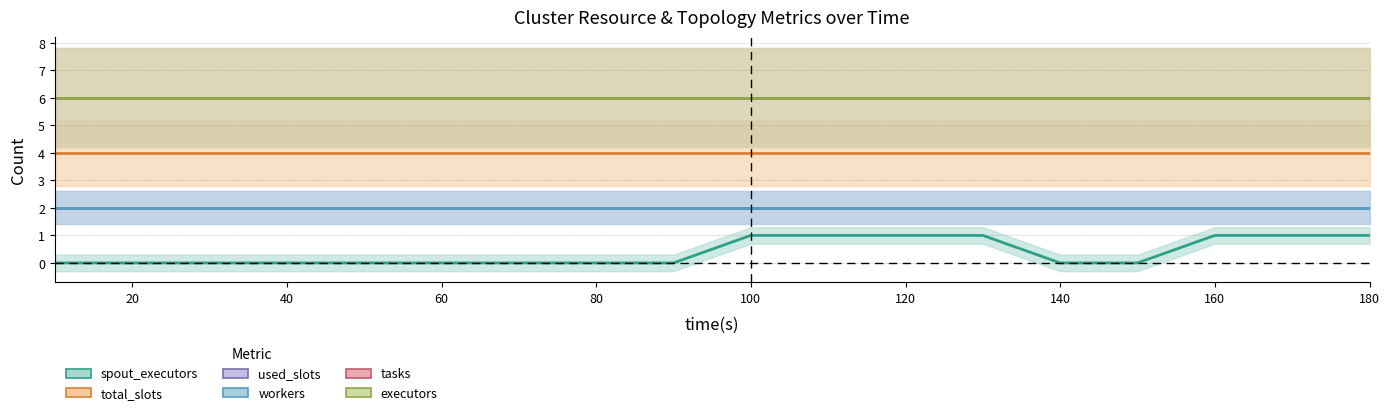

What is the total value across all series at 120?

20